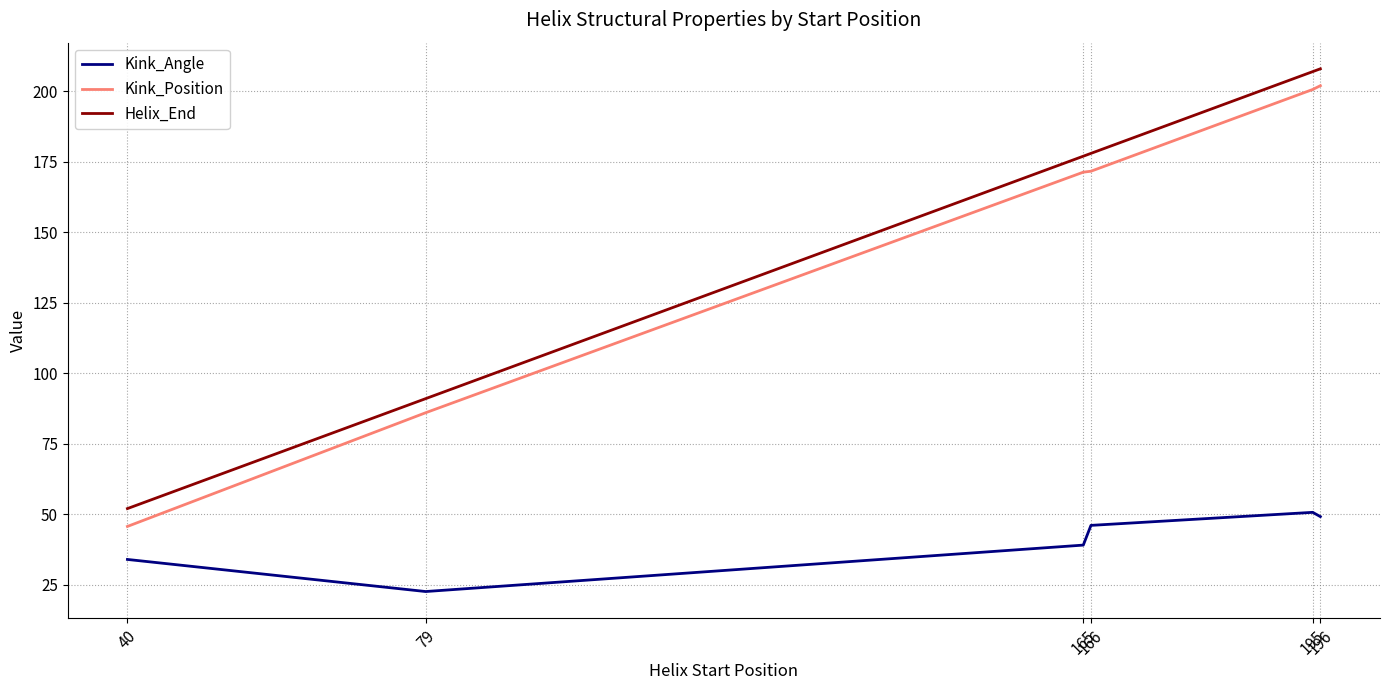

Is the value of Kink_Angle at 166 greater than the value of Helix_End at 79?

No